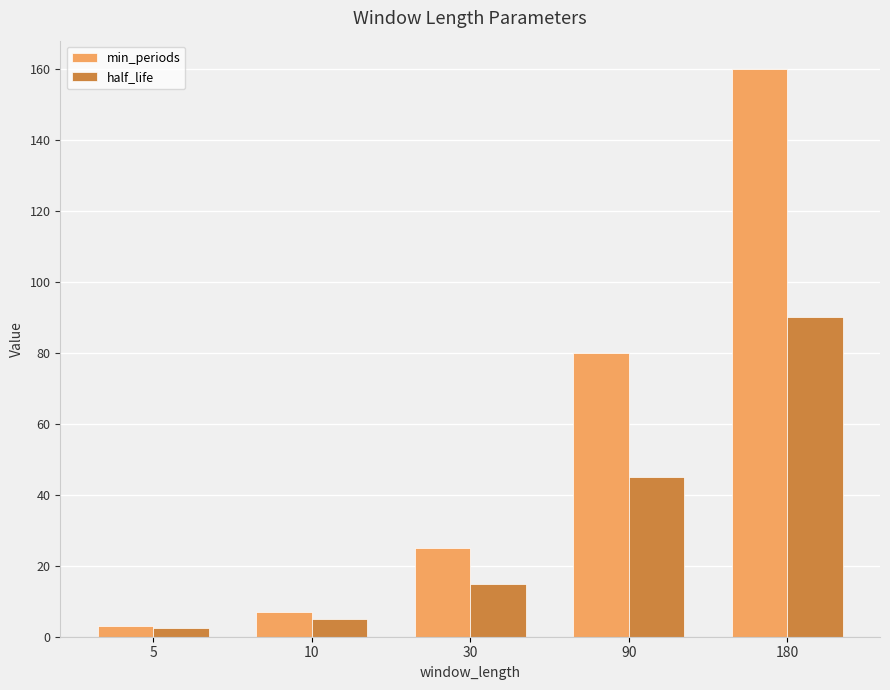

Which category has the highest value in the half_life series?

180